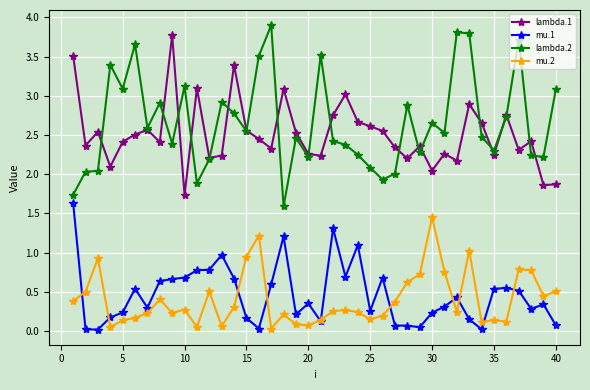

How many data points in lambda.1 are above 2?

37